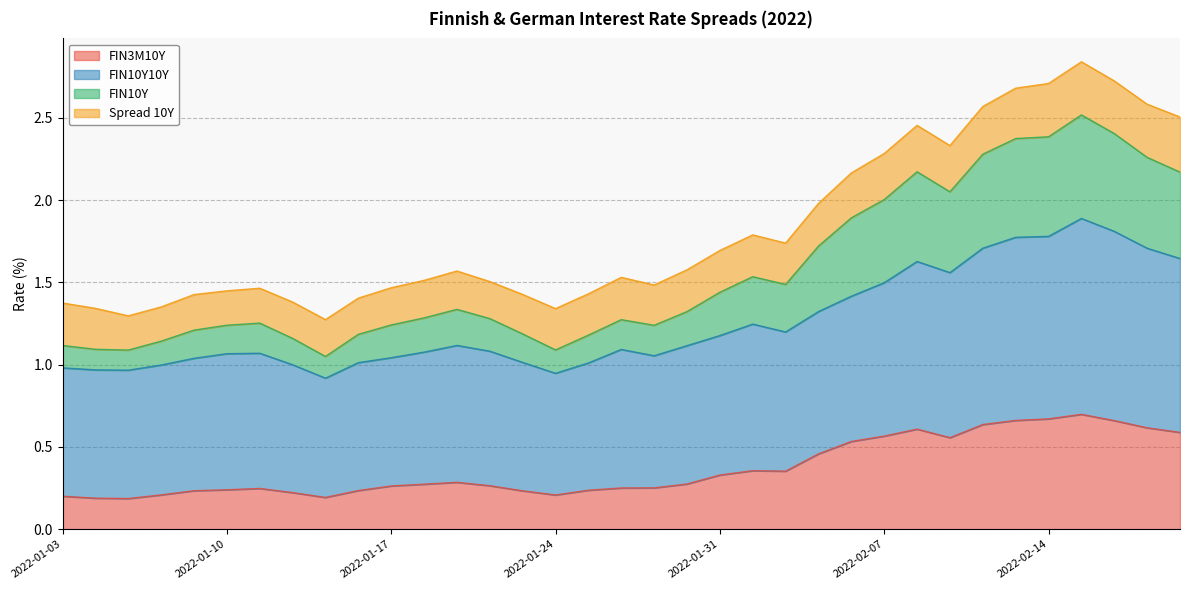

What is the total value across all series at 2022-01-31?

1.7